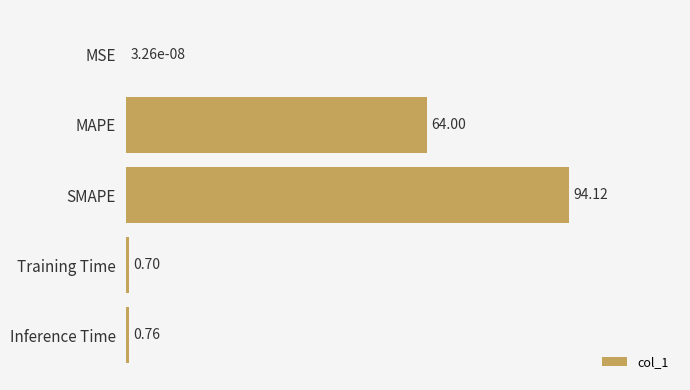

Which label corresponds to the largest value in the chart?

SMAPE